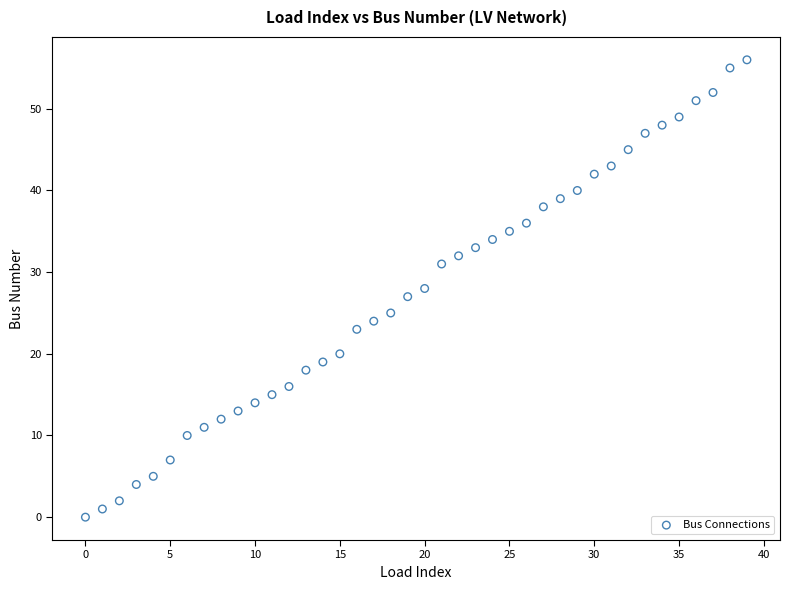

What is the range of Y values (max minus min)?

56